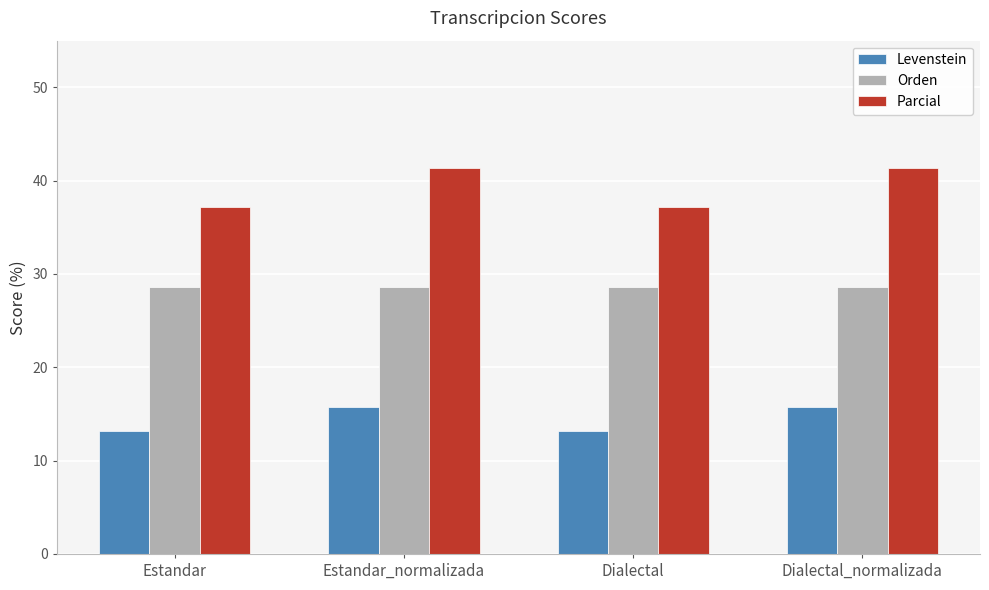

What is the total value across all series at Dialectal_normalizada?

85.7